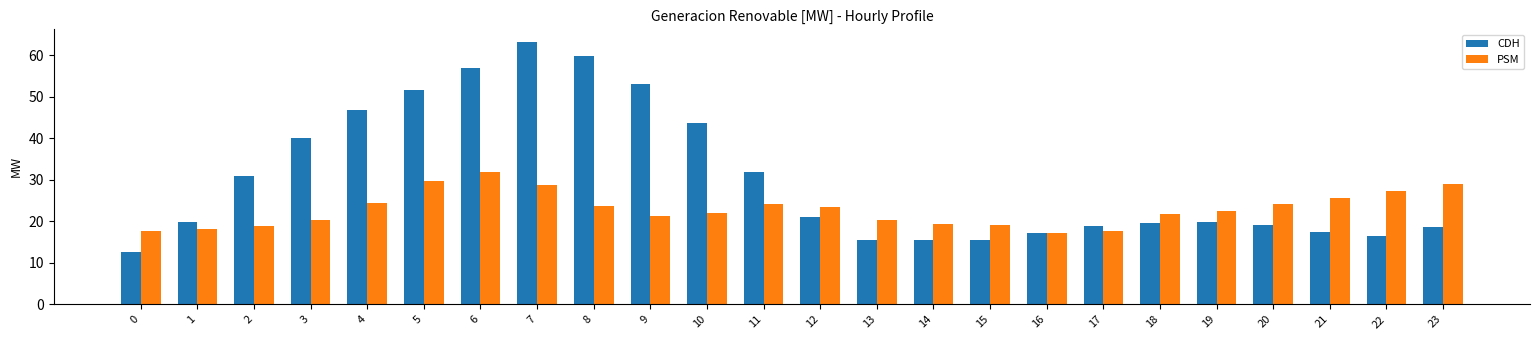

What is the average value of the CDH series?

30.2